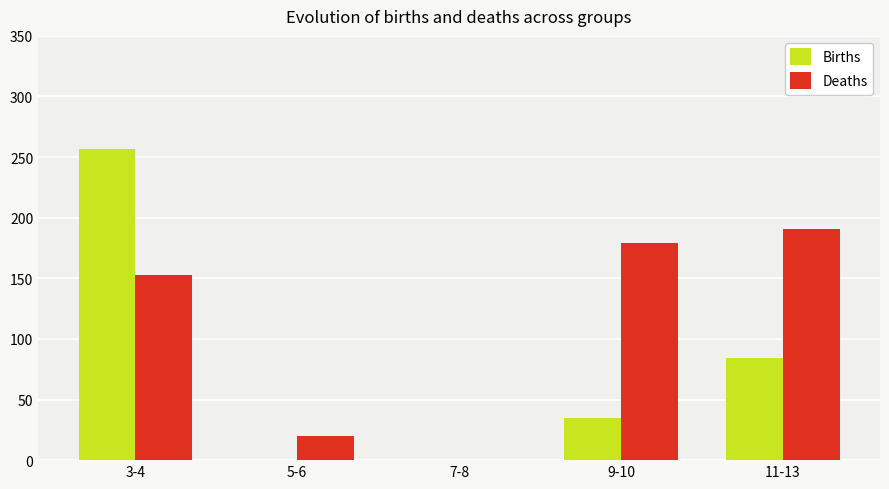

Read the Births value at 9-10.

35.1